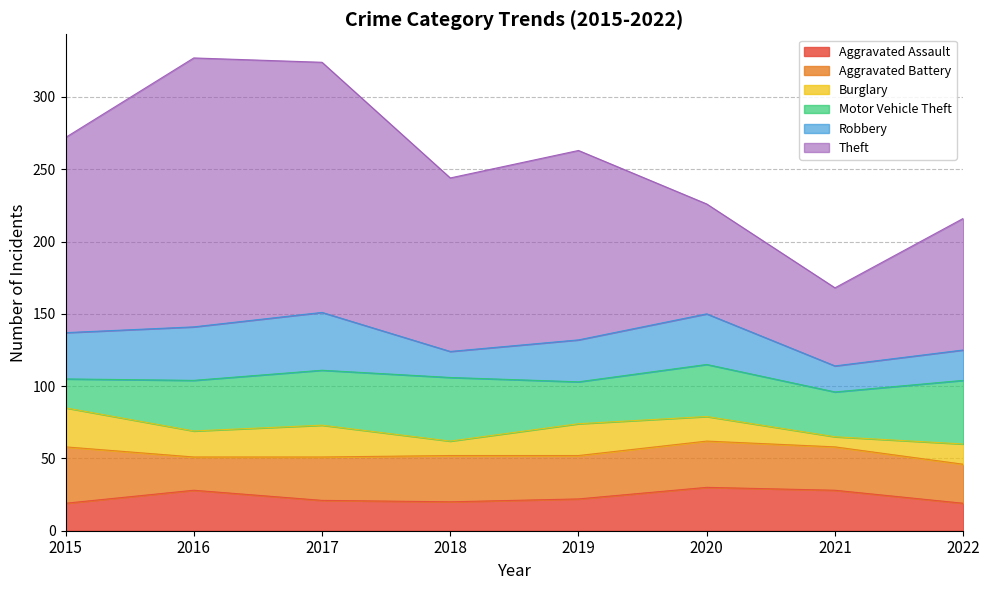

Reading left to right, what are all the values shown in this chart?

Aggravated Assault: 2015=19	2016=28	2017=21	2018=20	2019=22	2020=30	2021=28	2022=19
Aggravated Battery: 2015=39	2016=23	2017=30	2018=32	2019=30	2020=32	2021=30	2022=27
Burglary: 2015=27	2016=18	2017=22	2018=10	2019=22	2020=17	2021=7	2022=14
Motor Vehicle Theft: 2015=20	2016=35	2017=38	2018=44	2019=29	2020=36	2021=31	2022=44
Robbery: 2015=32	2016=37	2017=40	2018=18	2019=29	2020=35	2021=18	2022=21
Theft: 2015=135	2016=186	2017=173	2018=120	2019=131	2020=76	2021=54	2022=91